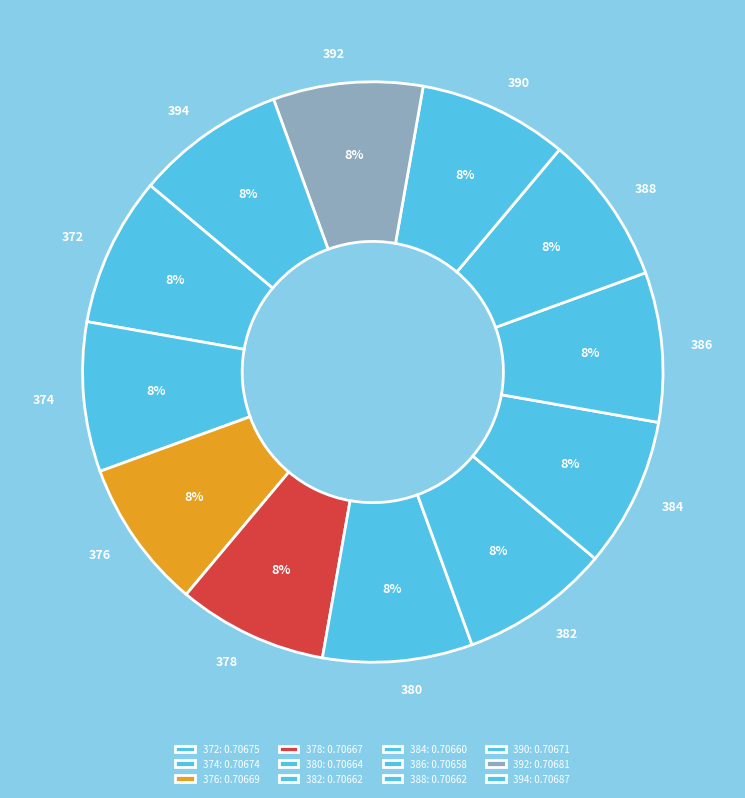

Count the number of slices in the pie.

12